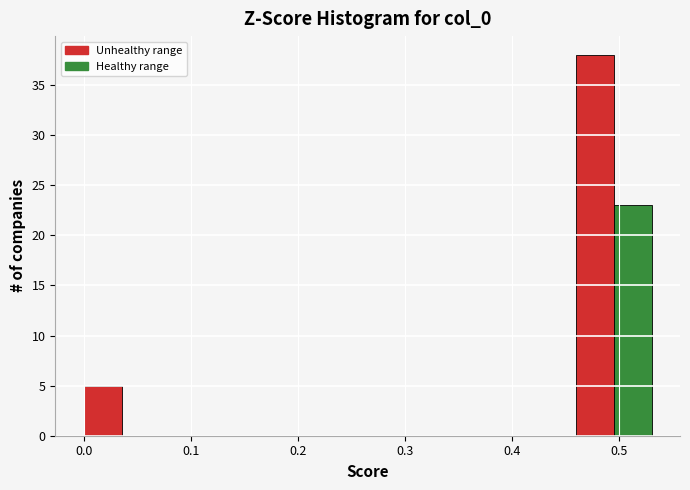

Read against the x-axis, roughly where is the centre of the tallest bar?

0.48